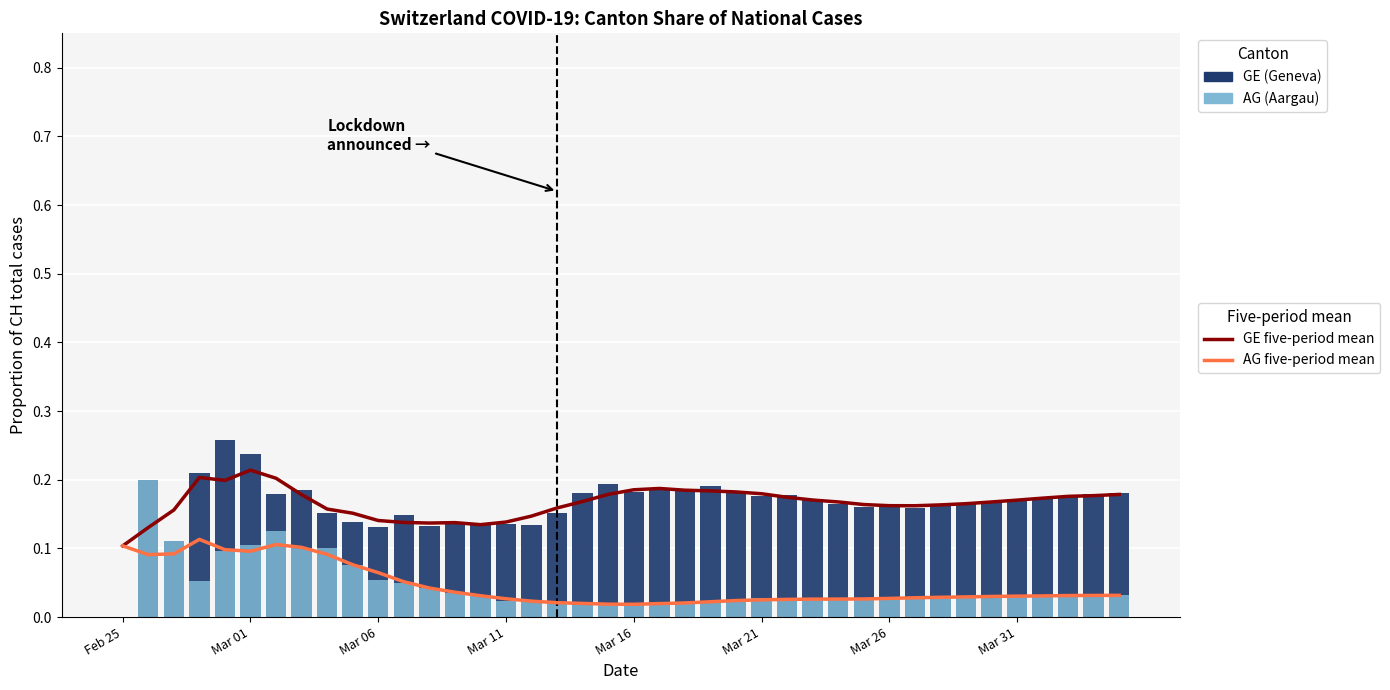

The value of GE (Geneva) at Mar 01 is 0.1. True or false?

False